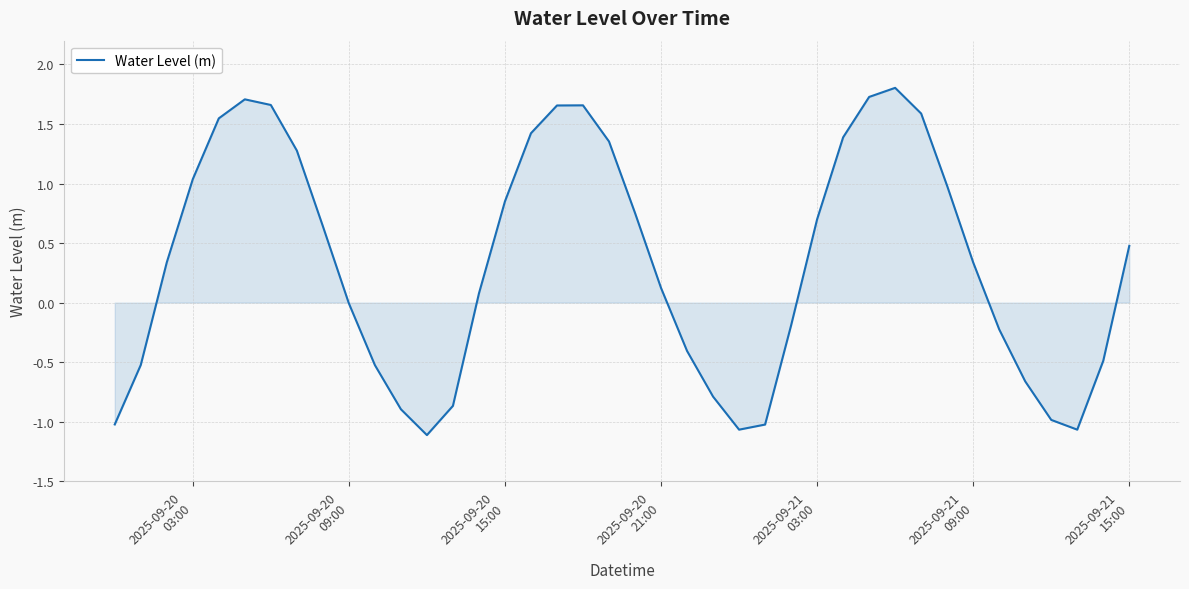

What is the difference between the maximum and minimum values?

2.9